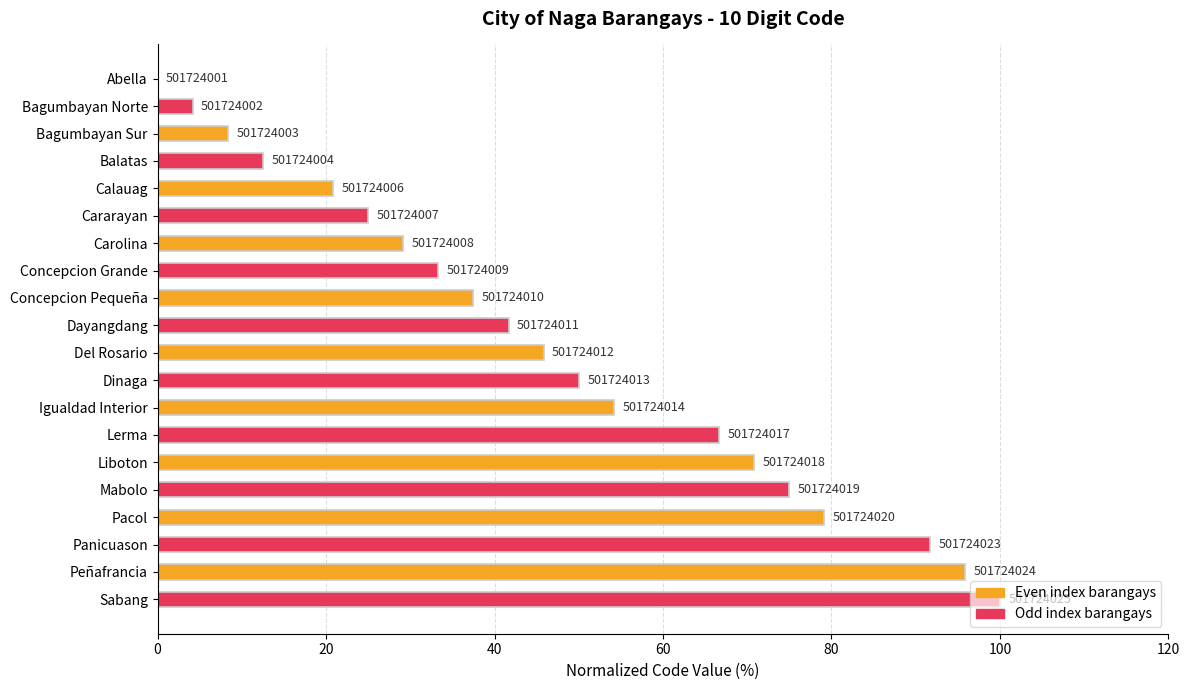

Are the bars horizontal?

Yes